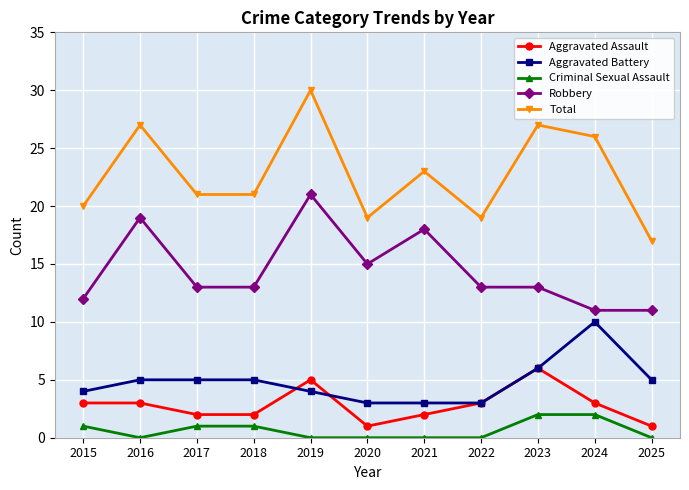

Read the Robbery value at 2016.

19